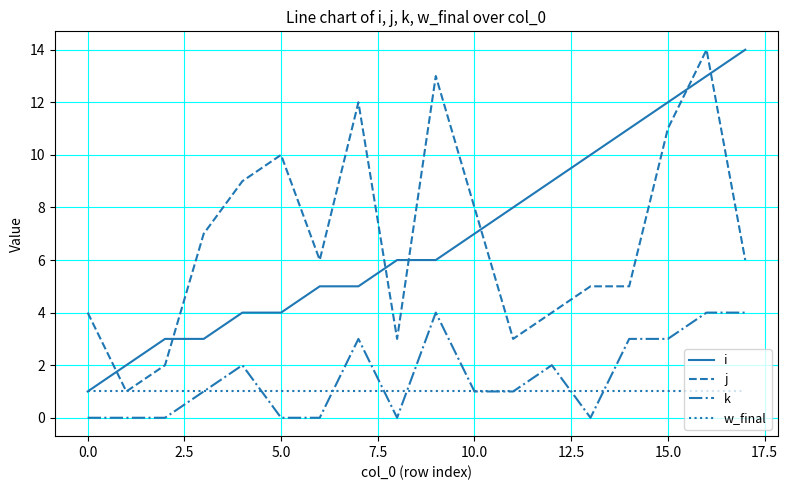

How many intersections are there between i and j?

7